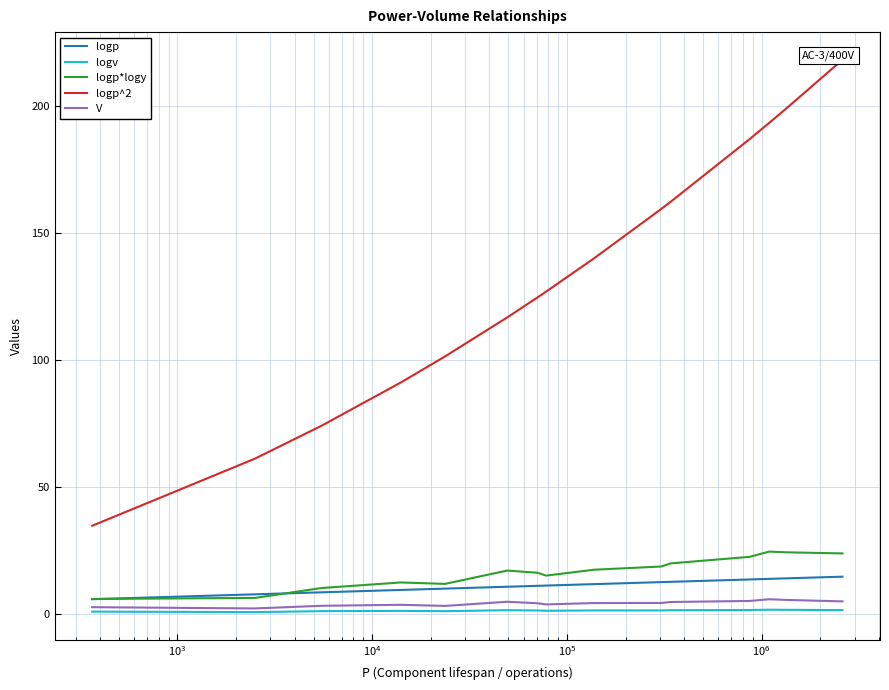

True or false: logv and logp cross at least once.

False